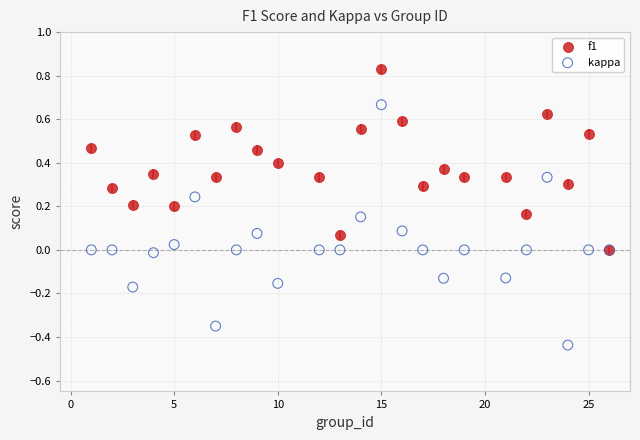

Which series contains the lowest Y value?

kappa